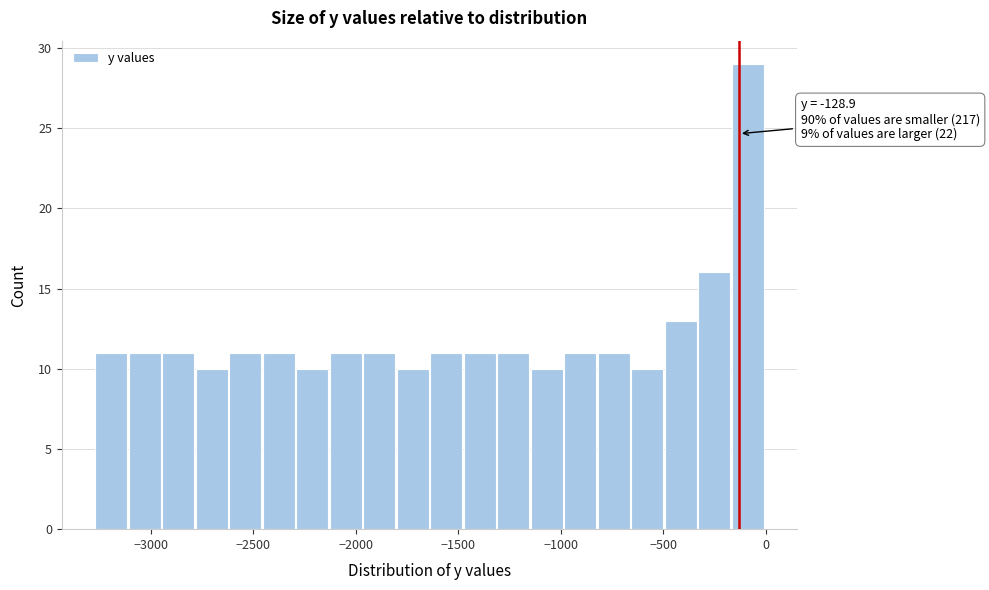

Read against the x-axis, roughly where is the centre of the tallest bar?

-100